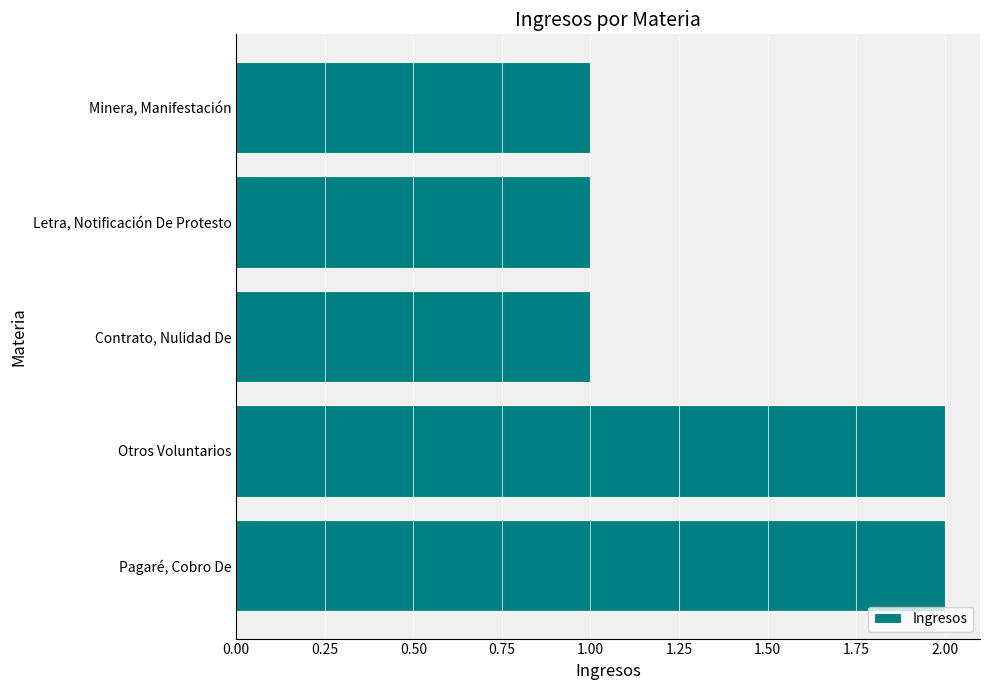

Which has a higher value, Contrato, Nulidad De or Otros Voluntarios?

Otros Voluntarios